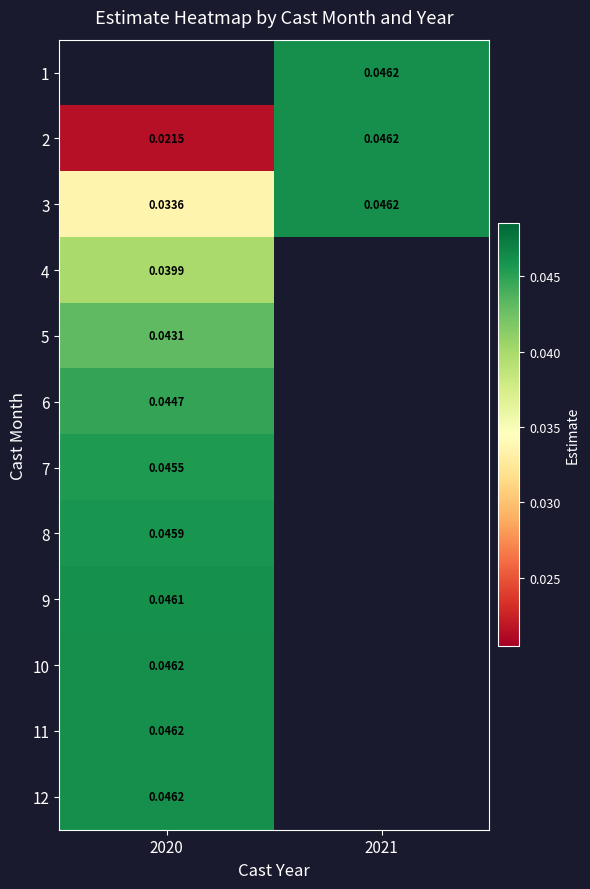

How many values in 6 are above zero?

1